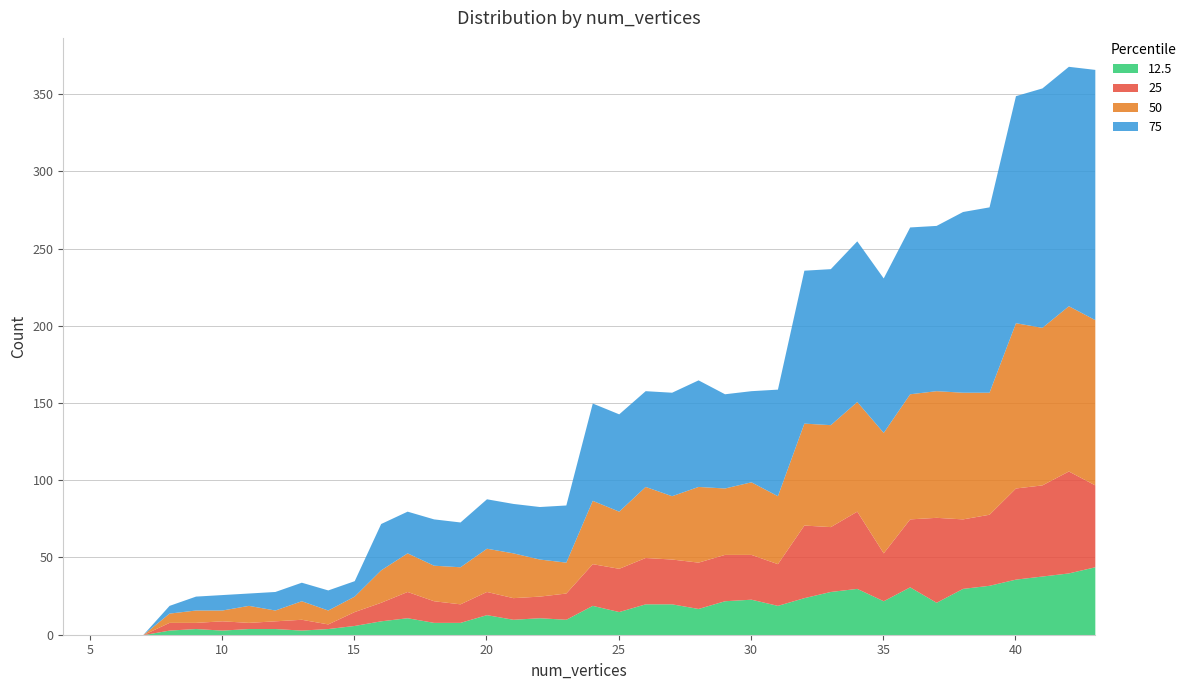

Count the number of categories in the chart.

40